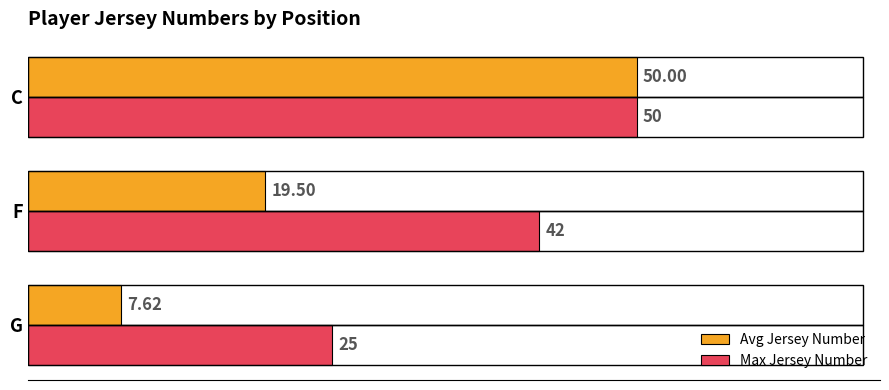

At F, list the series in order from smallest to largest.

Avg Jersey Number, Max Jersey Number